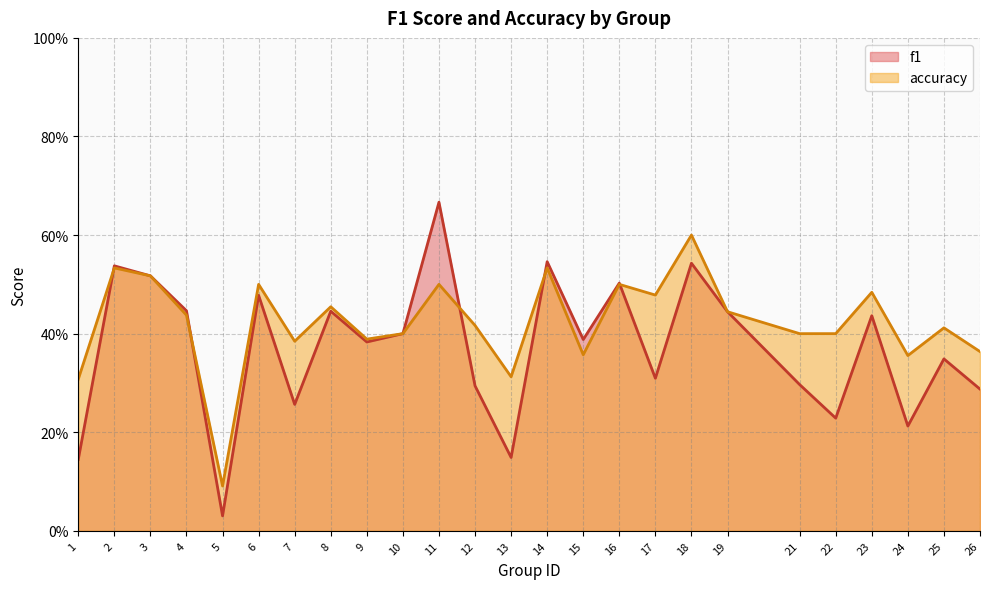

Reading left to right, transcribe all the data shown in this chart.

f1: 0.1	0.5	0.5	0.4	0.0	0.5	0.3	0.4	0.4	0.4	0.7	0.3	0.1	0.5	0.4	0.5	0.3	0.5	0.4	0.3	0.2	0.4	0.2	0.3	0.3
accuracy: 0.3	0.5	0.5	0.4	0.1	0.5	0.4	0.5	0.4	0.4	0.5	0.4	0.3	0.5	0.4	0.5	0.5	0.6	0.4	0.4	0.4	0.5	0.4	0.4	0.4